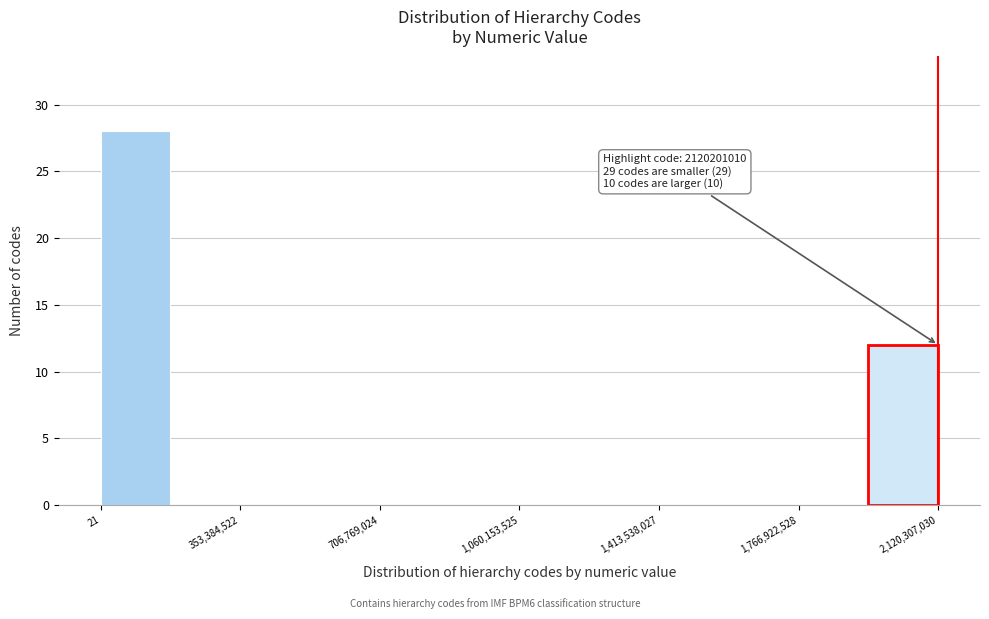

Read against the x-axis, roughly where is the centre of the tallest bar?

100000000